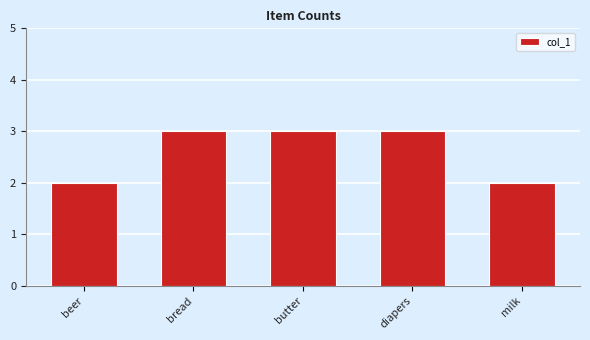

What is the difference between the maximum and minimum values?

1